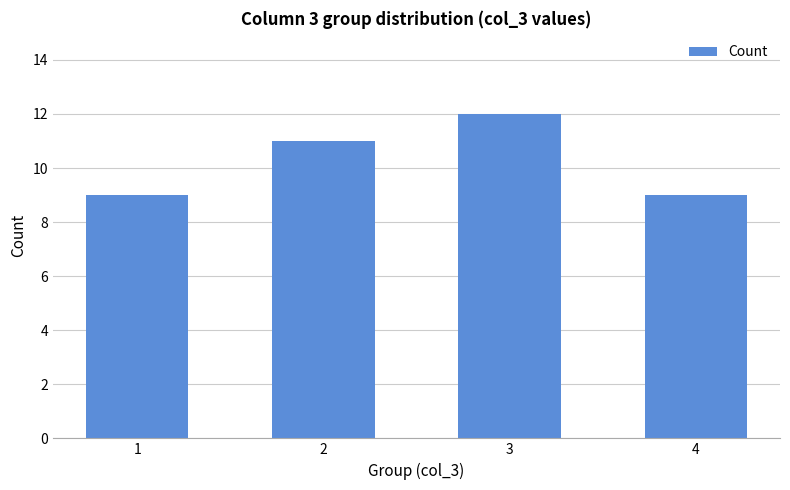

What is the value of the 1st bar from the left?

9